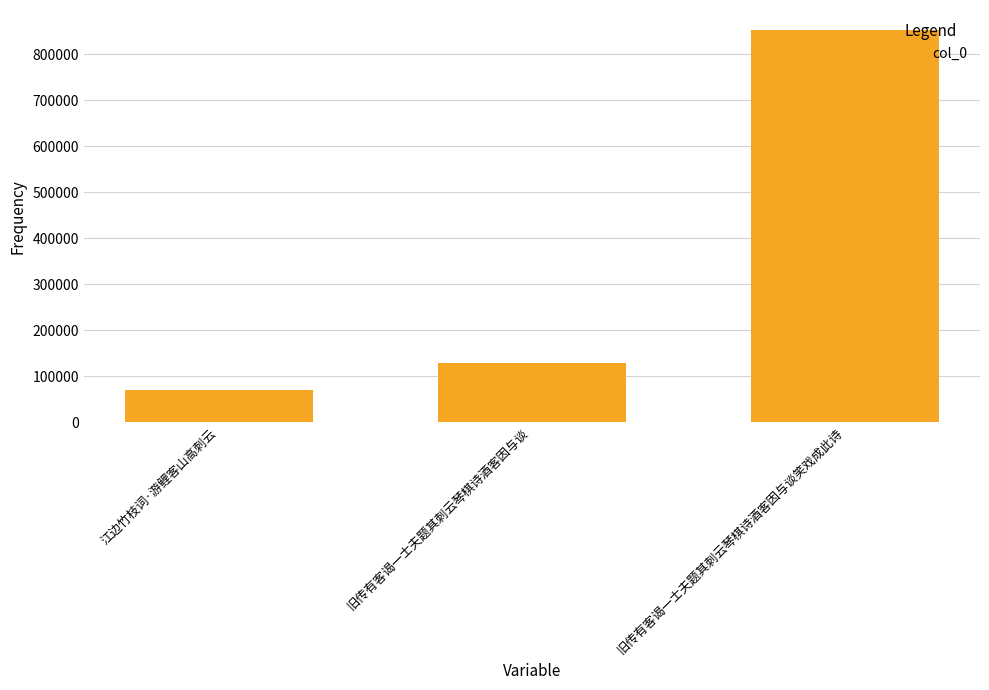

List the labels in order of value, smallest first.

江边竹枝词·游鲤客山高刺云, 旧传有客谒一士夫题其刺云琴棋诗酒客因与谈, 旧传有客谒一士夫题其刺云琴棋诗酒客因与谈笑戏成此诗